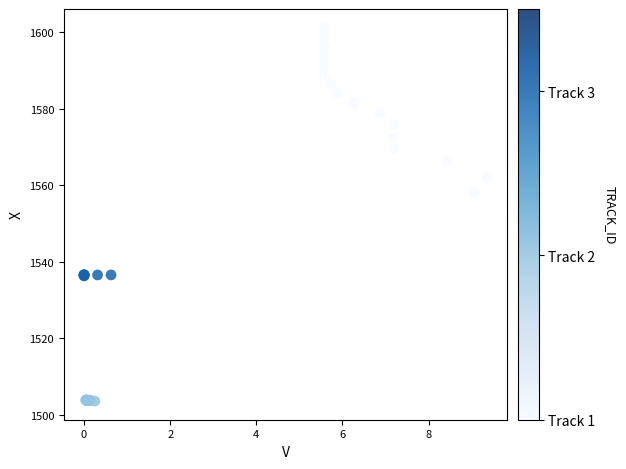

What Y value in the scatter plot is closest to 1552?

1558.2